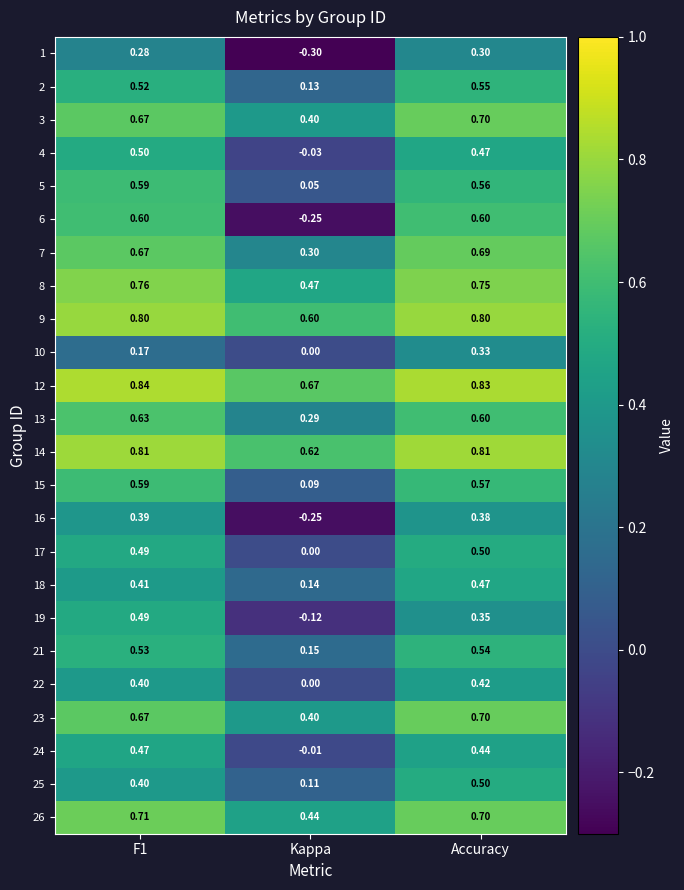

At which category does the chart reach its minimum across all series?

Kappa